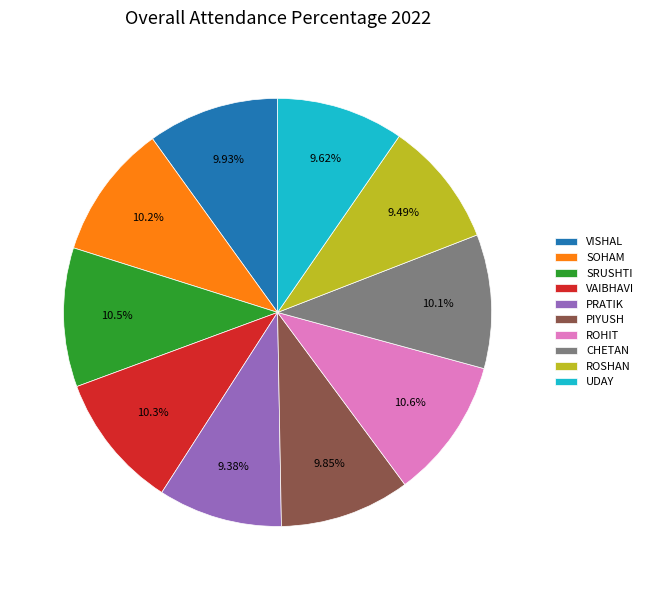

To the nearest percent, what is the difference between the PRATIK and VAIBHAVI slice percentages?

1%